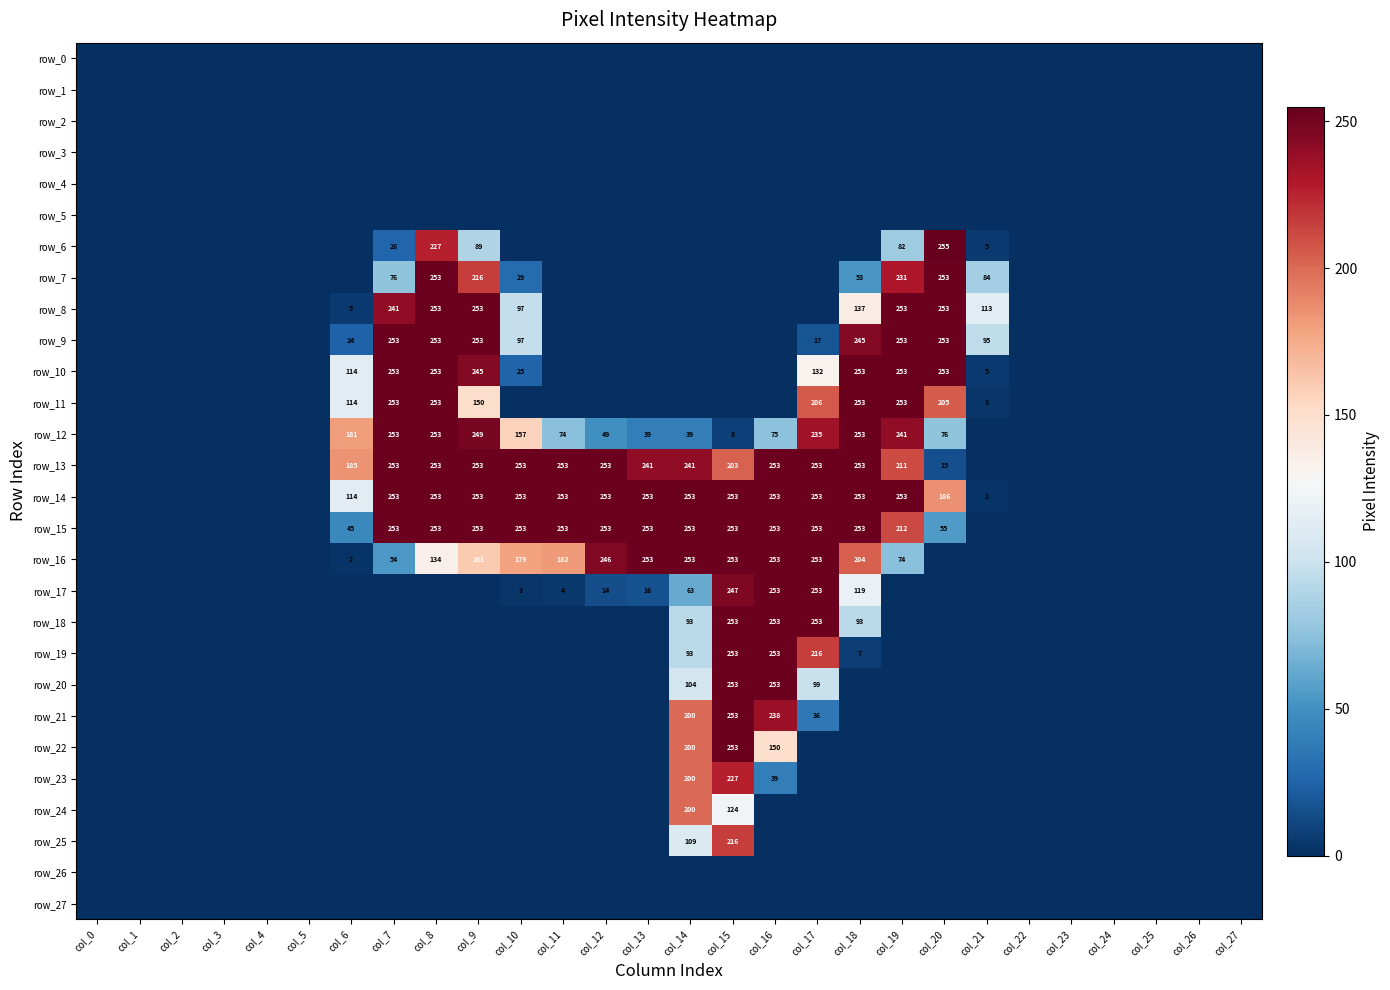

Which series has the largest range (max minus min)?

row_6